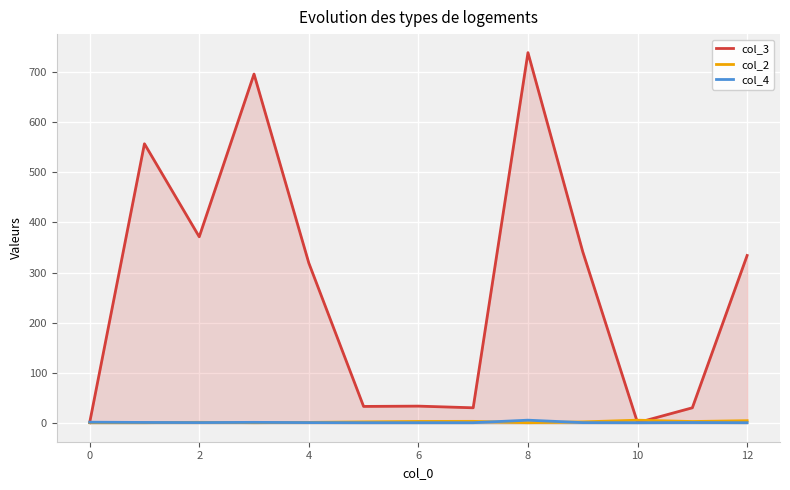

What is the label of the 12th point from the left?

11